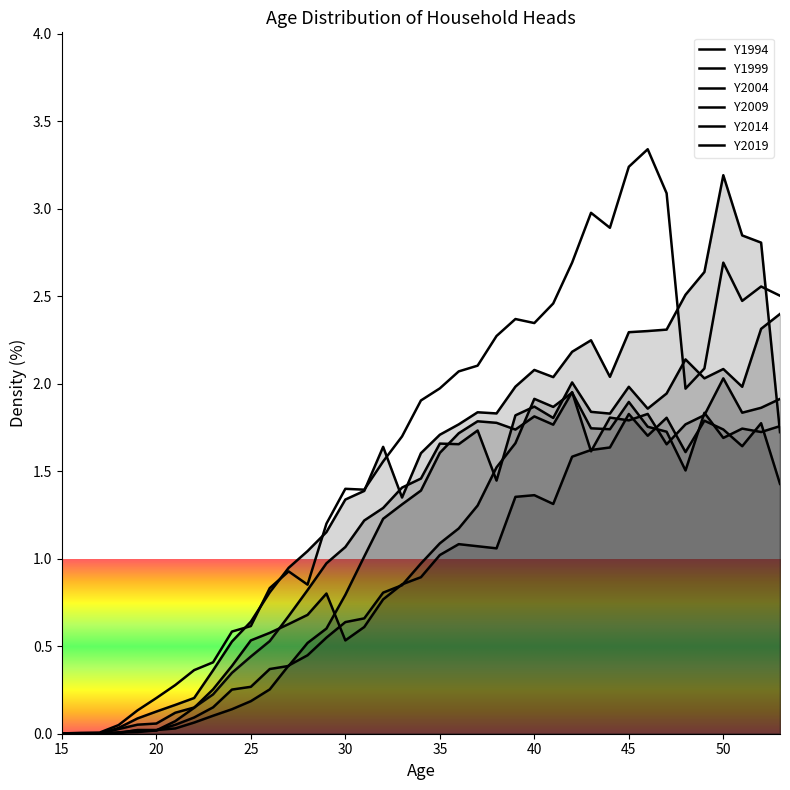

Reading left to right, extract all data points from this chart.

Y1994: 15=0.0	16=0.0	17=0.0	18=0.0	19=0.1	20=0.2	21=0.3	22=0.4	23=0.4	24=0.6	25=0.6	26=0.8	27=0.9	28=0.9	29=1.2	30=1.4	31=1.4	32=1.6	33=1.7	34=1.9	35=2.0	36=2.1	37=2.1	38=2.3	39=2.4	40=2.3	41=2.5	42=2.7	43=3.0	44=2.9	45=3.2	46=3.3	47=3.1	48=2.0	49=2.1	50=2.7	51=2.5	52=2.6	53=2.5
Y1999: 15=0.0	16=0.0	17=0.0	18=0.0	19=0.1	20=0.1	21=0.2	22=0.2	23=0.4	24=0.5	25=0.6	26=0.8	27=0.9	28=1.0	29=1.2	30=1.3	31=1.4	32=1.6	33=1.4	34=1.6	35=1.7	36=1.8	37=1.8	38=1.8	39=2.0	40=2.1	41=2.0	42=2.2	43=2.2	44=2.0	45=2.3	46=2.3	47=2.3	48=2.5	49=2.6	50=3.2	51=2.8	52=2.8	53=1.7
Y2004: 15=0.0	16=0.0	17=0.0	18=0.0	19=0.1	20=0.1	21=0.1	22=0.1	23=0.2	24=0.3	25=0.4	26=0.5	27=0.7	28=0.8	29=1.0	30=1.1	31=1.2	32=1.3	33=1.4	34=1.5	35=1.7	36=1.7	37=1.7	38=1.4	39=1.8	40=1.9	41=1.8	42=2.0	43=1.8	44=1.8	45=2.0	46=1.9	47=1.9	48=2.1	49=2.0	50=2.1	51=2.0	52=2.3	53=2.4
Y2009: 15=0.0	16=0.0	17=0.0	18=0.0	19=0.0	20=0.0	21=0.1	22=0.1	23=0.2	24=0.3	25=0.3	26=0.4	27=0.4	28=0.5	29=0.6	30=0.8	31=1.0	32=1.2	33=1.3	34=1.4	35=1.6	36=1.7	37=1.8	38=1.8	39=1.7	40=1.8	41=1.8	42=2.0	43=1.6	44=1.8	45=1.8	46=1.8	47=1.7	48=1.8	49=1.8	50=2.0	51=1.8	52=1.9	53=1.9
Y2014: 15=0.0	16=0.0	17=0.0	18=0.0	19=0.0	20=0.0	21=0.0	22=0.1	23=0.1	24=0.1	25=0.2	26=0.3	27=0.4	28=0.4	29=0.5	30=0.6	31=0.7	32=0.8	33=0.8	34=1.0	35=1.1	36=1.2	37=1.3	38=1.5	39=1.7	40=1.9	41=1.9	42=1.9	43=1.7	44=1.7	45=1.9	46=1.8	47=1.7	48=1.5	49=1.8	50=1.7	51=1.7	52=1.7	53=1.8
Y2019: 15=0.0	16=0.0	17=0.0	18=0.0	19=0.0	20=0.0	21=0.1	22=0.1	23=0.3	24=0.4	25=0.5	26=0.6	27=0.6	28=0.7	29=0.8	30=0.5	31=0.6	32=0.8	33=0.9	34=0.9	35=1.0	36=1.1	37=1.1	38=1.1	39=1.4	40=1.4	41=1.3	42=1.6	43=1.6	44=1.6	45=1.8	46=1.7	47=1.8	48=1.6	49=1.8	50=1.7	51=1.6	52=1.8	53=1.4